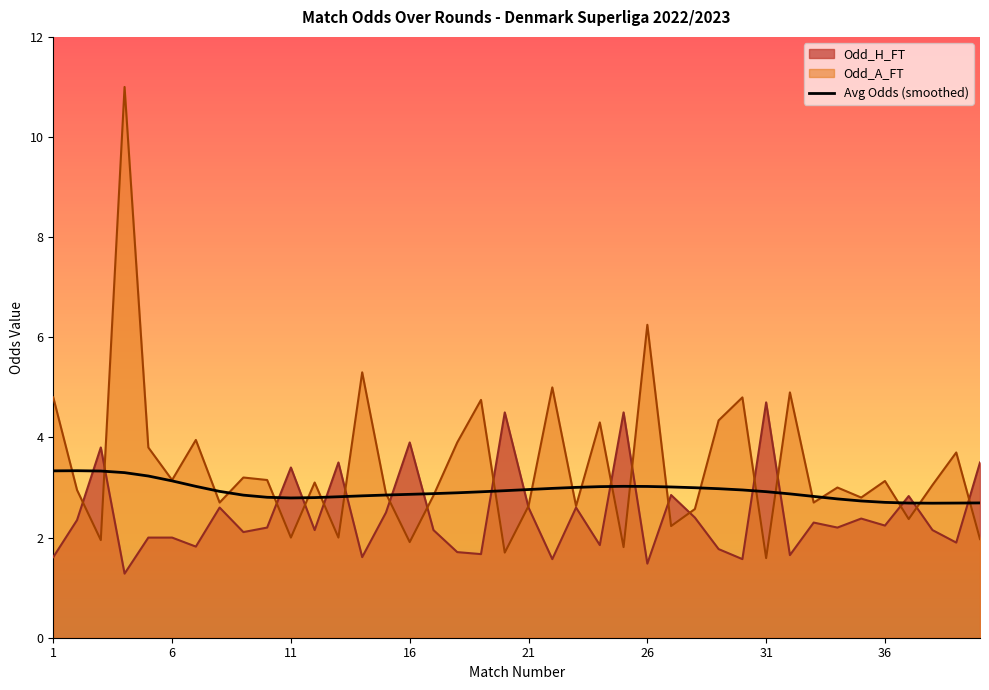

Rank the series by their maximum value, from highest to lowest.

Odd_A_FT, Odd_H_FT, Avg Odds (smoothed)